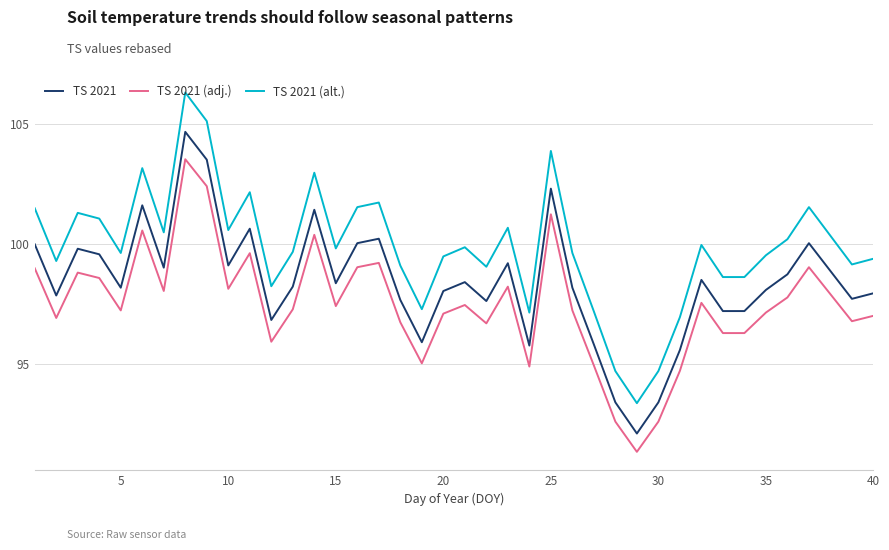

List the series in order of their overall mean, highest first.

TS 2021 (alt.), TS 2021, TS 2021 (adj.)